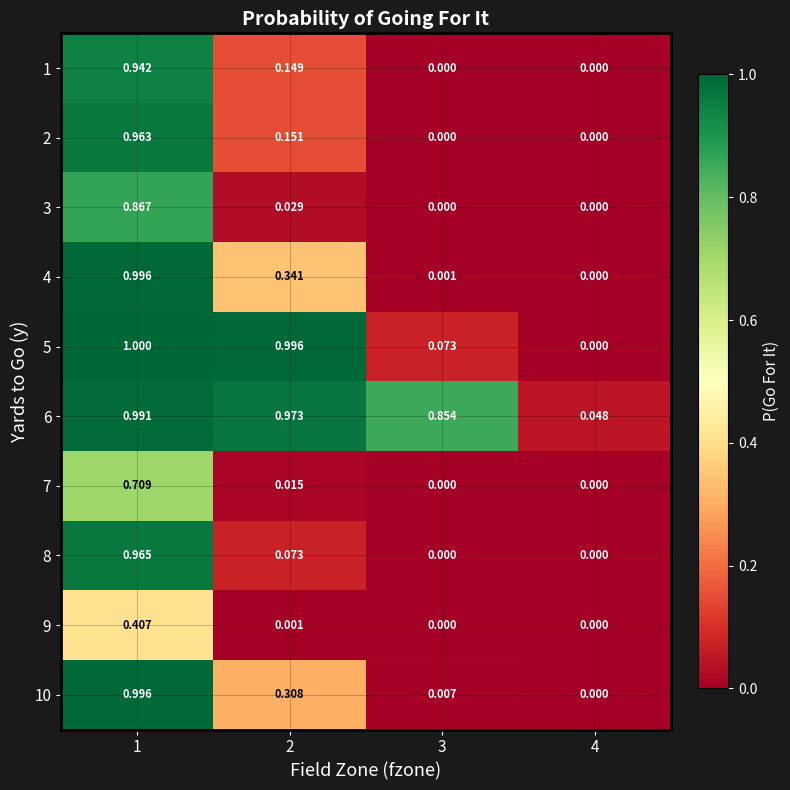

How many values in 8 are above zero?

2